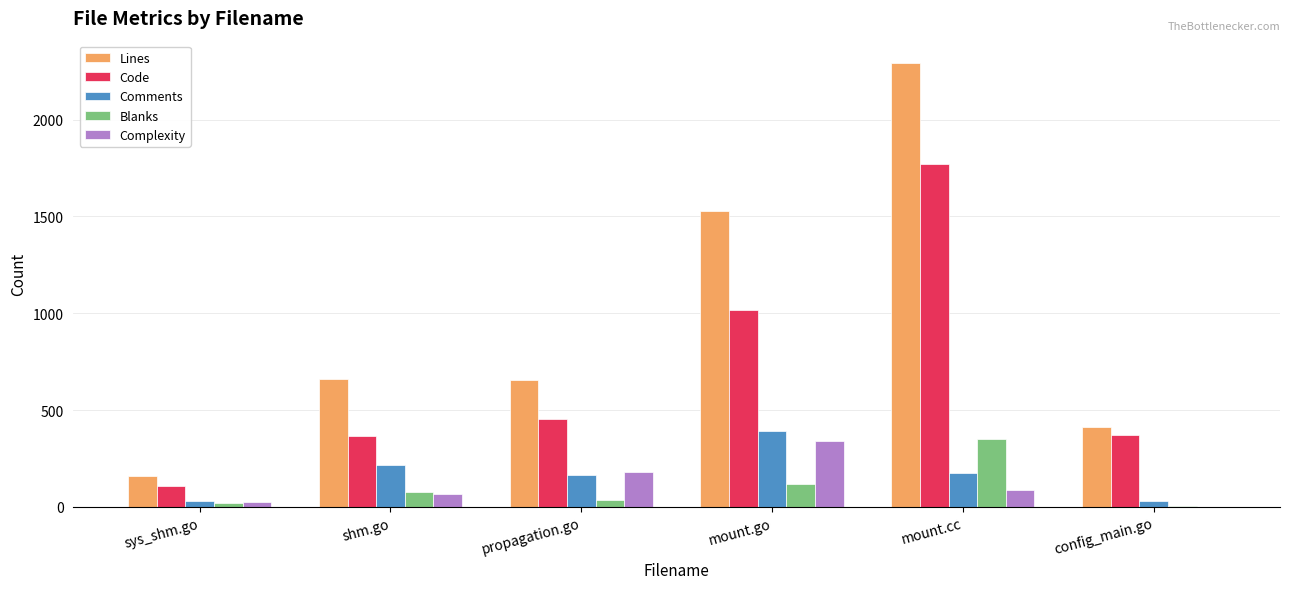

Count the number of categories in the chart.

6